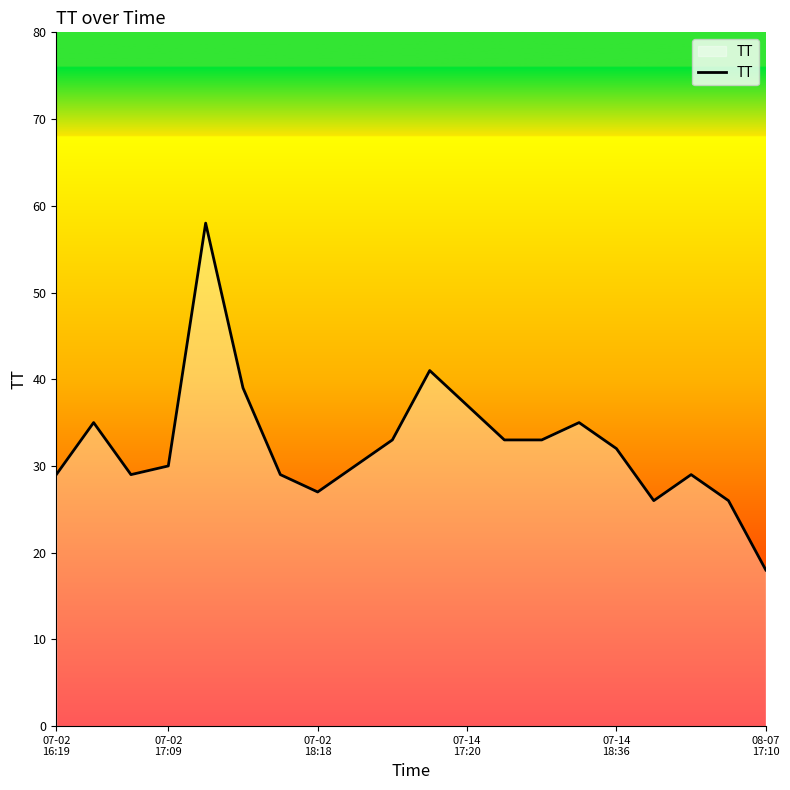

What is the difference between the maximum and minimum values?

40